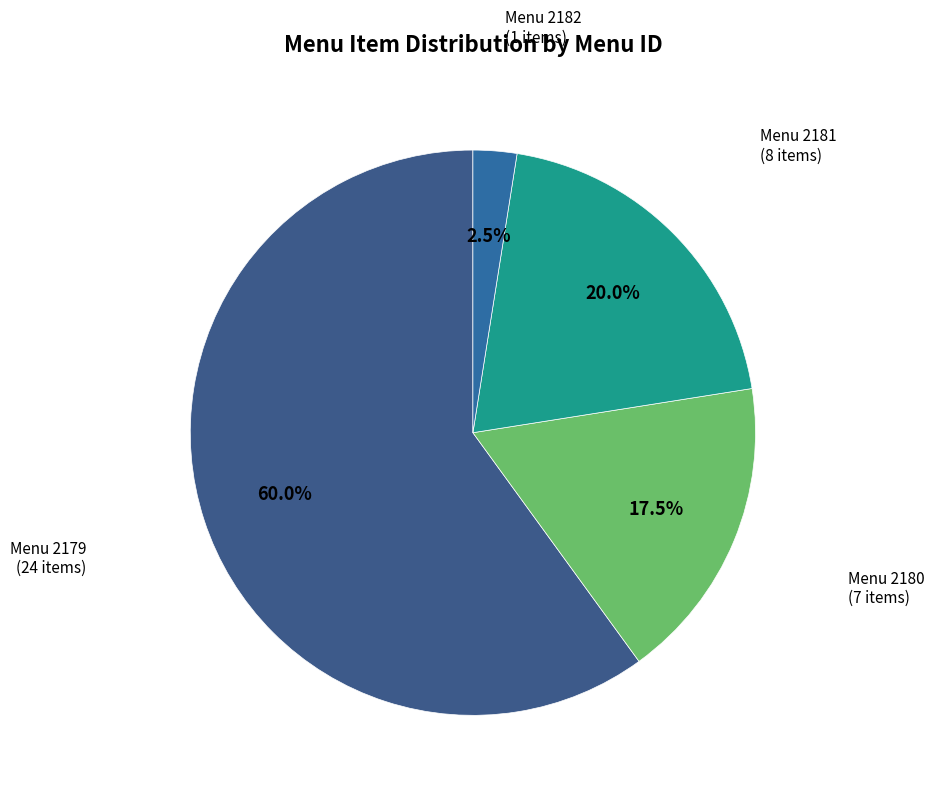

Count the number of slices in the pie.

4